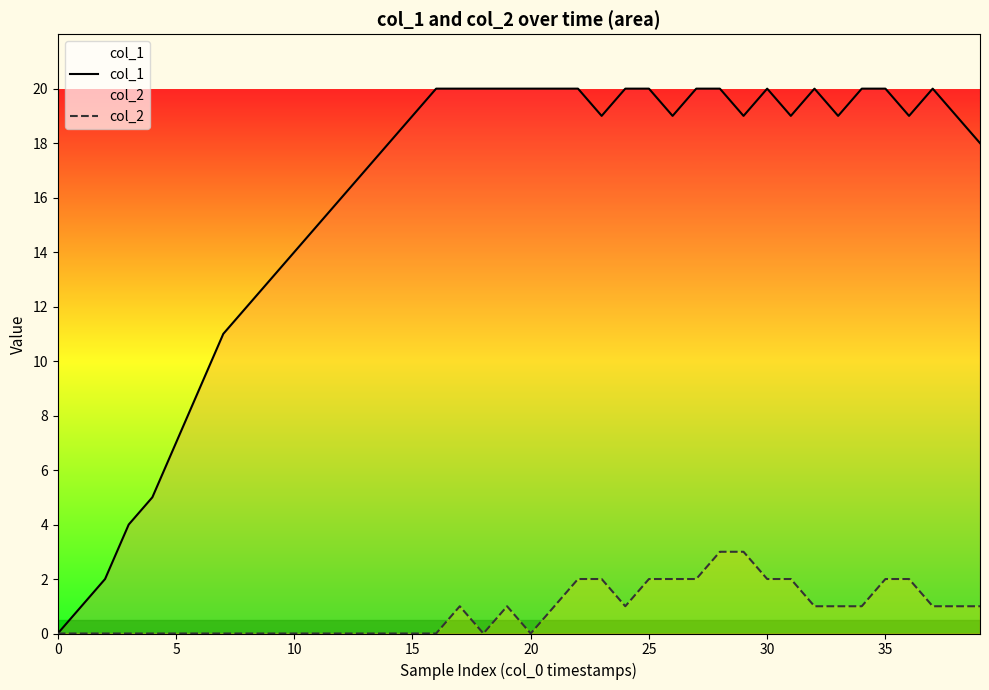

What is the difference between the maximum and second lowest values in the col_2 series?

3